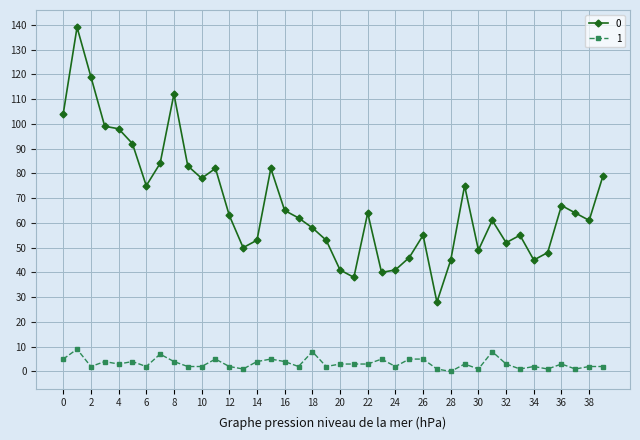

True or false: 1 and 0 cross at least once.

False